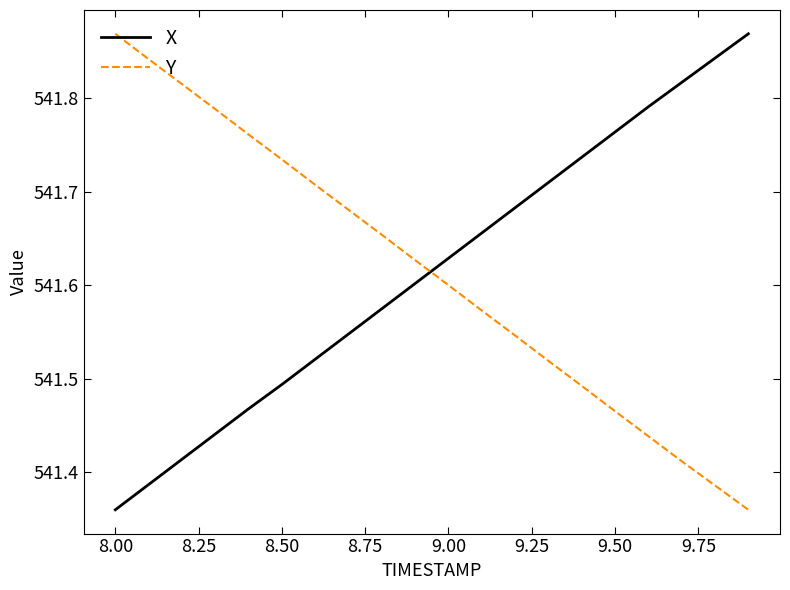

Which series ends up on top after the final intersection of Y and X?

X